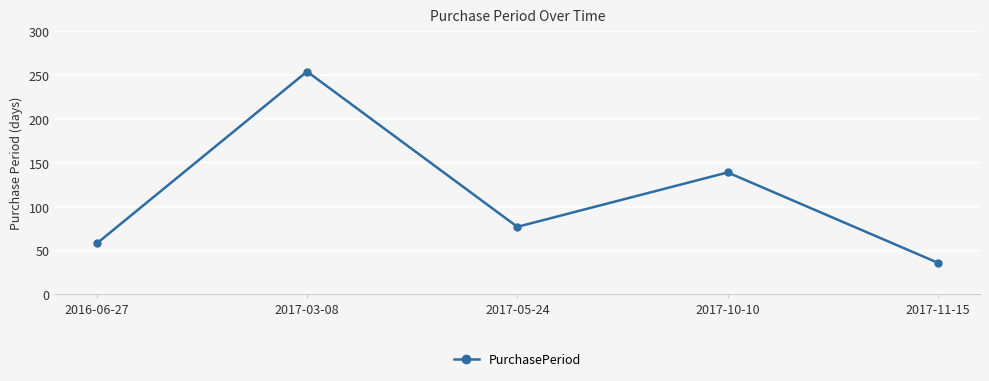

How many categories are shown in the chart?

5